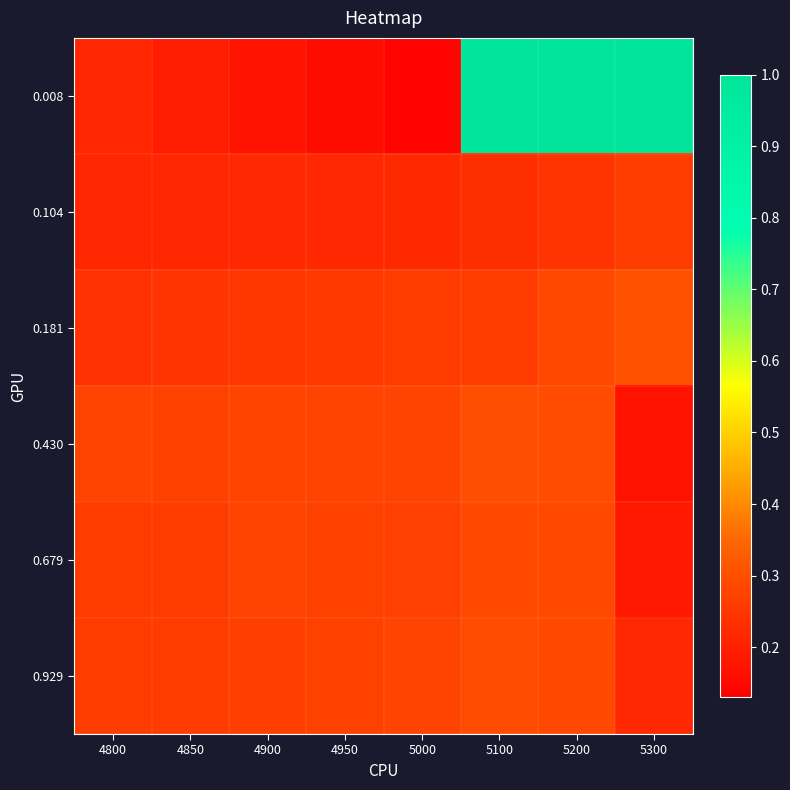

Between 5200 and 5300, which series saw the biggest shift?

0.430